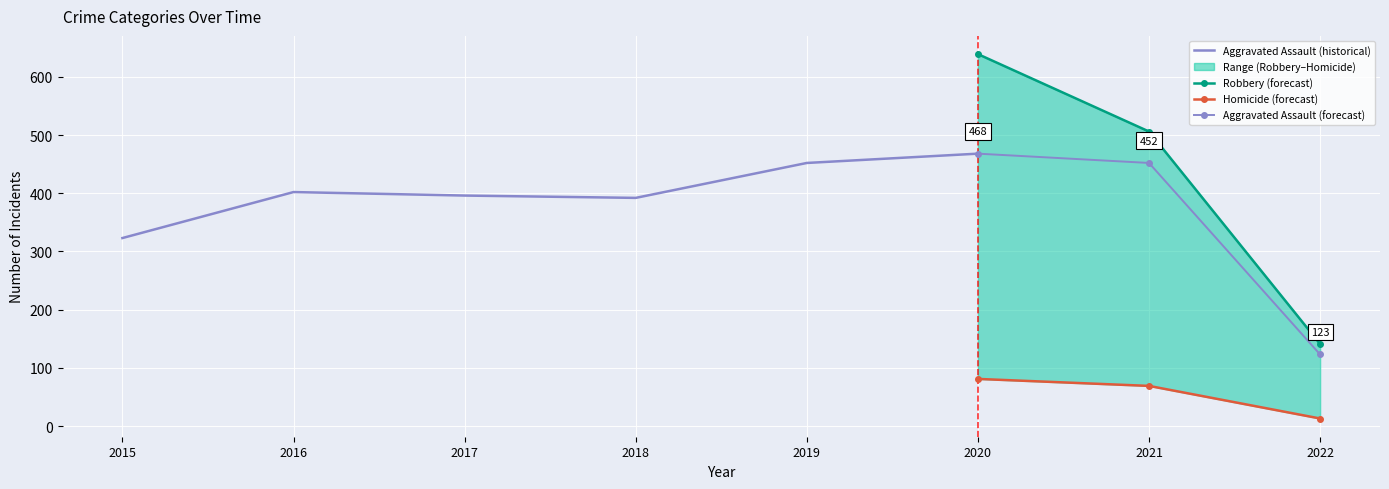

Is it true that Aggravated Assault (forecast) equals 468 at 2020?

True